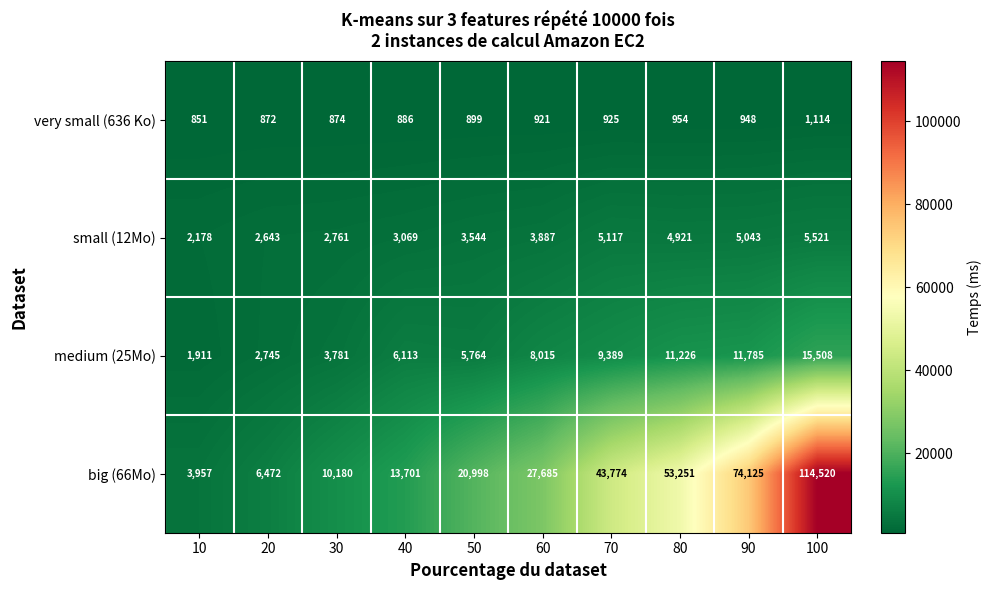

Between 50 and 80, which series saw the biggest shift?

big (66Mo)